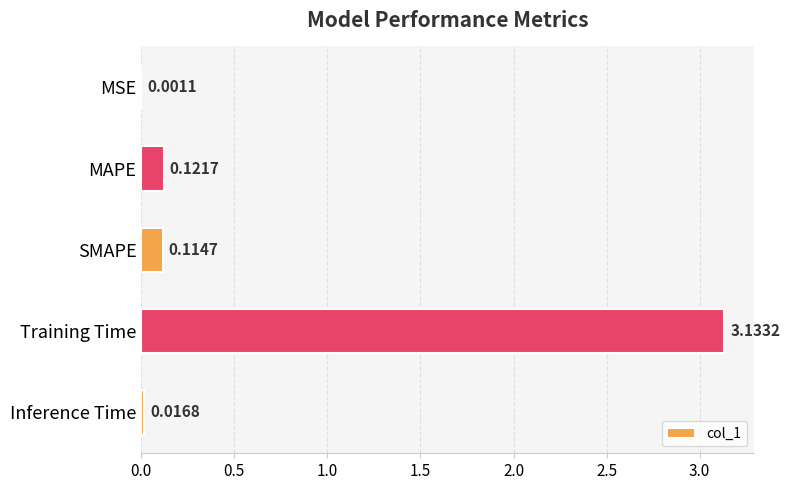

Where is the data nearest to the value 1?

MAPE